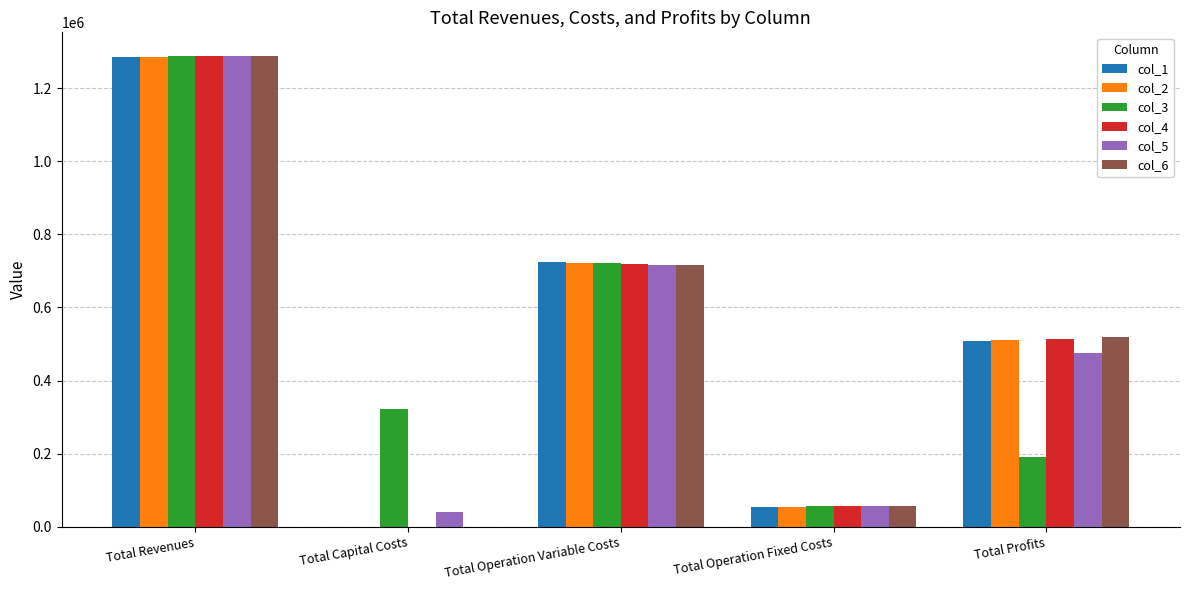

At which label does col_6 reach its peak?

Total Revenues